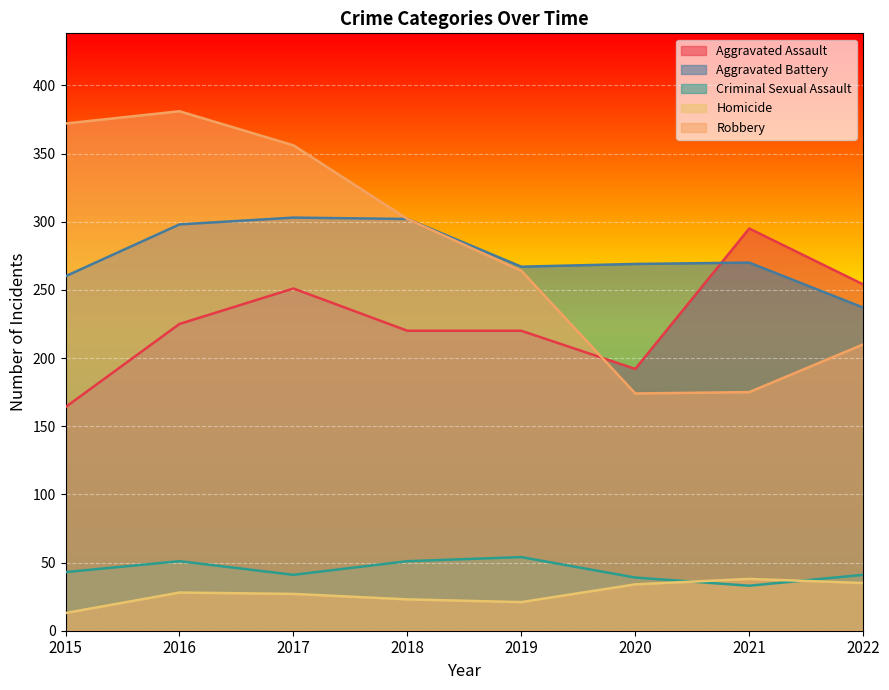

True or false: Criminal Sexual Assault has more than 1 interior local peaks.

True